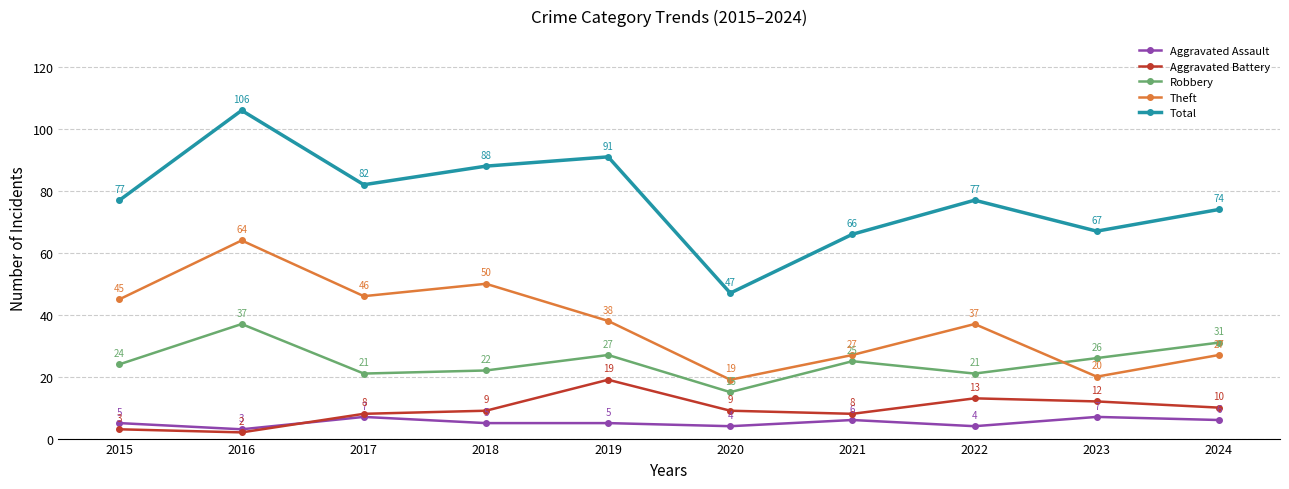

What is the lowest value of the Aggravated Battery series?

2